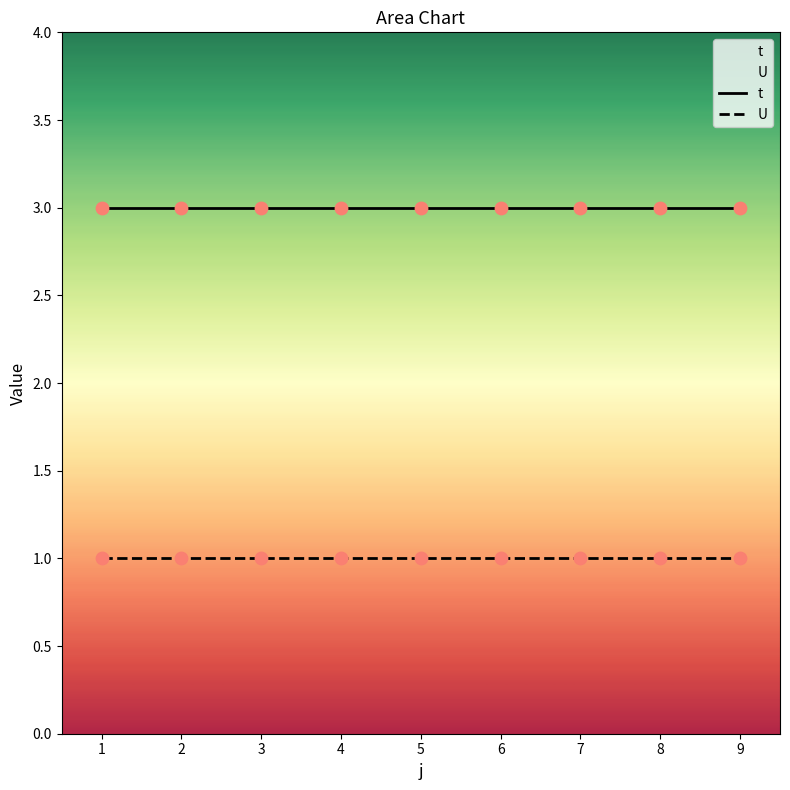

Which series contains the highest Y value?

t